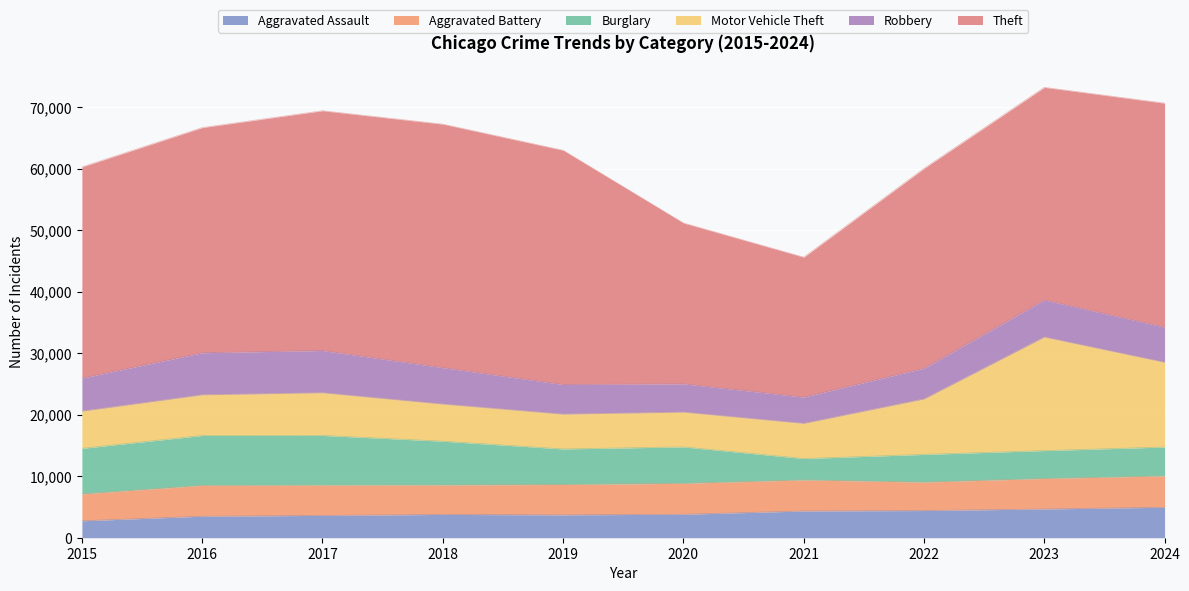

Where does the Aggravated Battery series first go above 4959?

2016